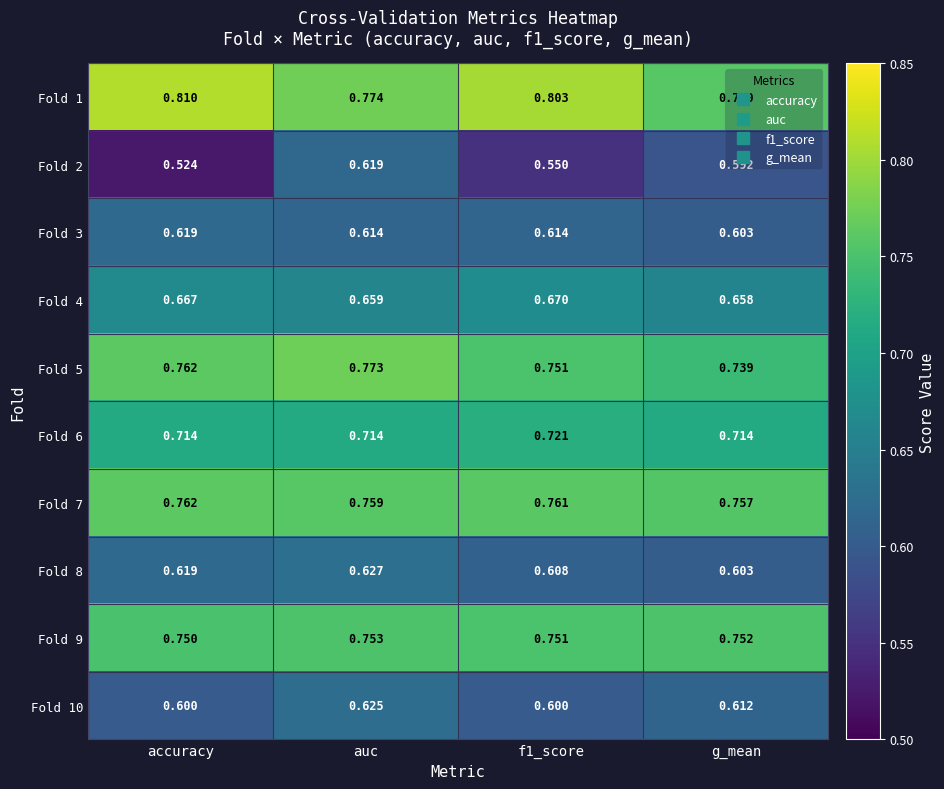

Which series changed the most between f1_score and g_mean?

Fold 1